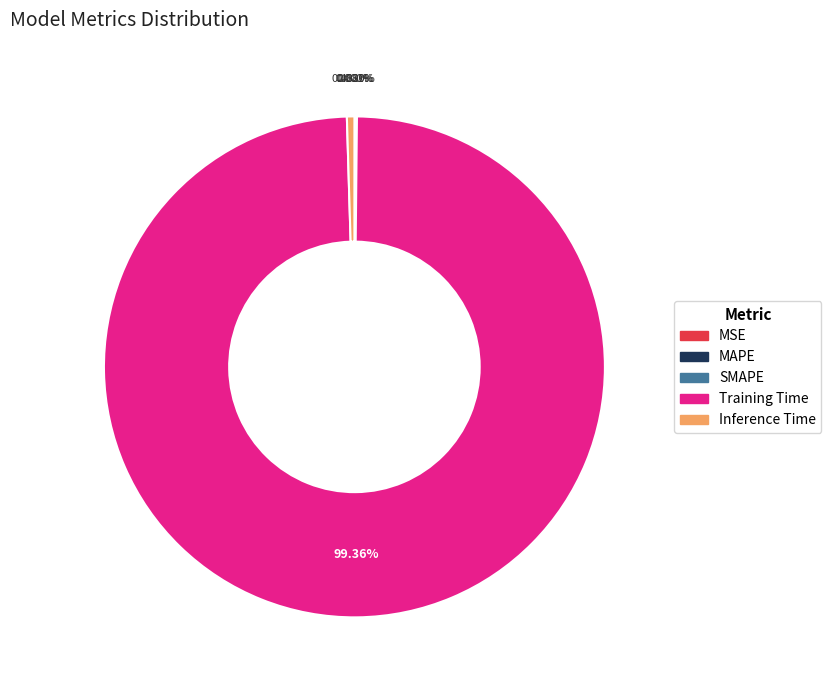

Does Training Time represent more than half of the total?

Yes